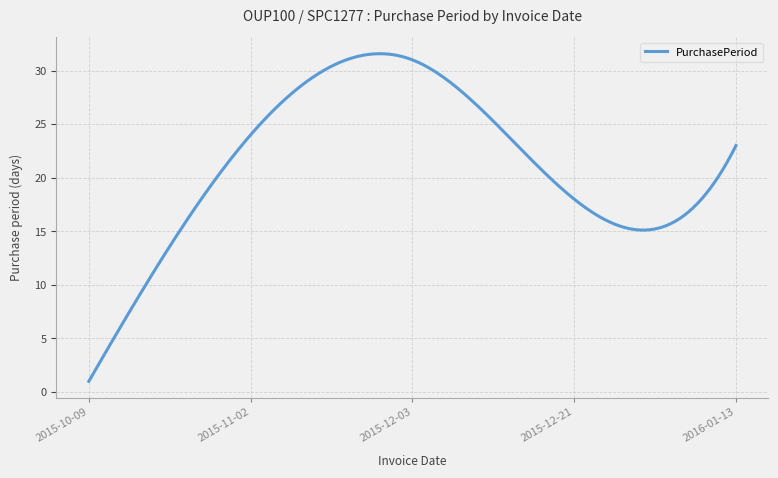

Count the number of categories in the chart.

300